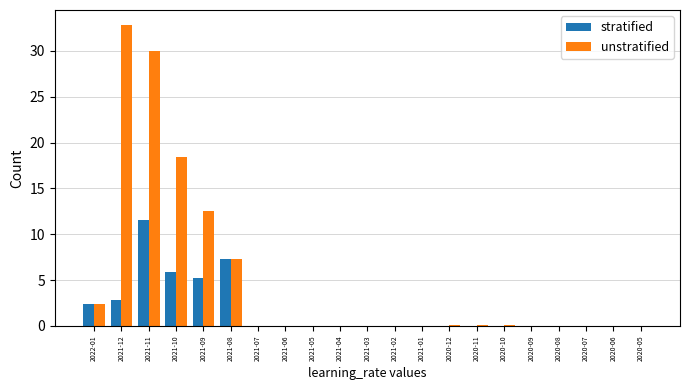

What is the sum of the unstratified values at 2020-09 and 2021-04?

0.1